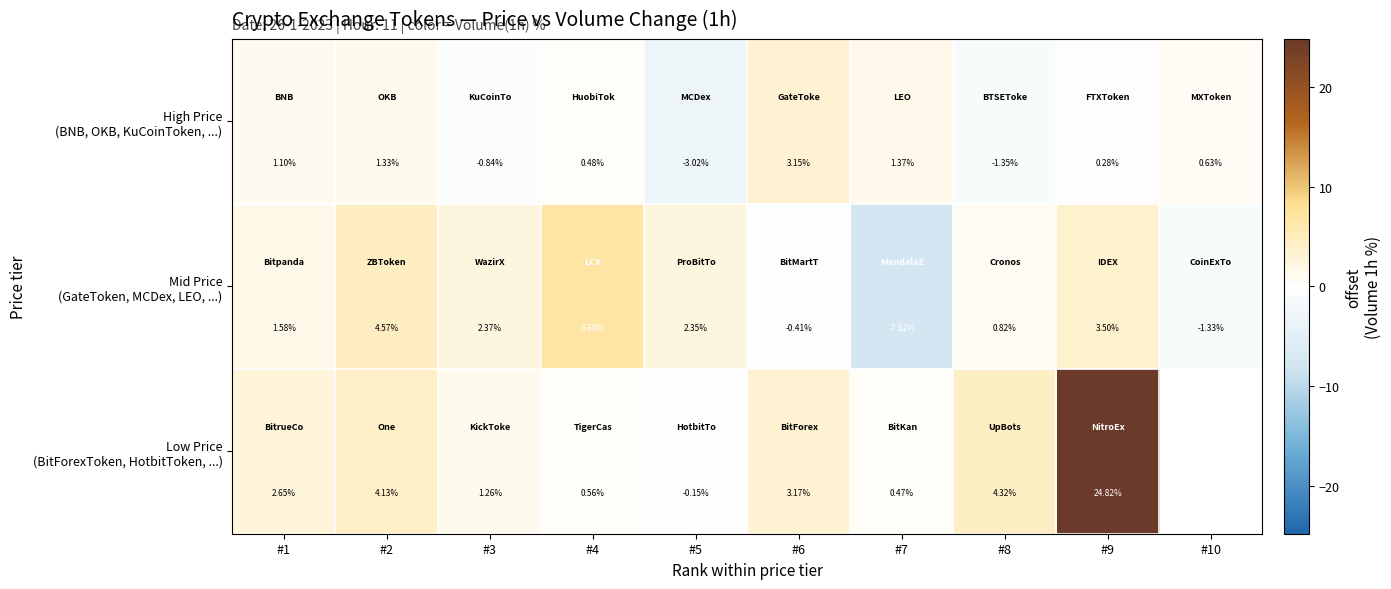

The High Price (BNB, OKB, KuCoinToken, ...) series shows 0.3 at #9. True or false?

True